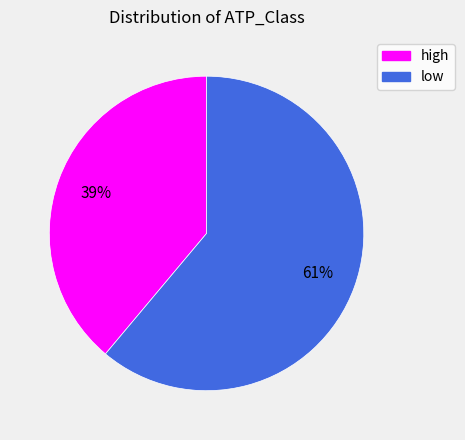

Rank the categories by value from lowest to highest.

high, low